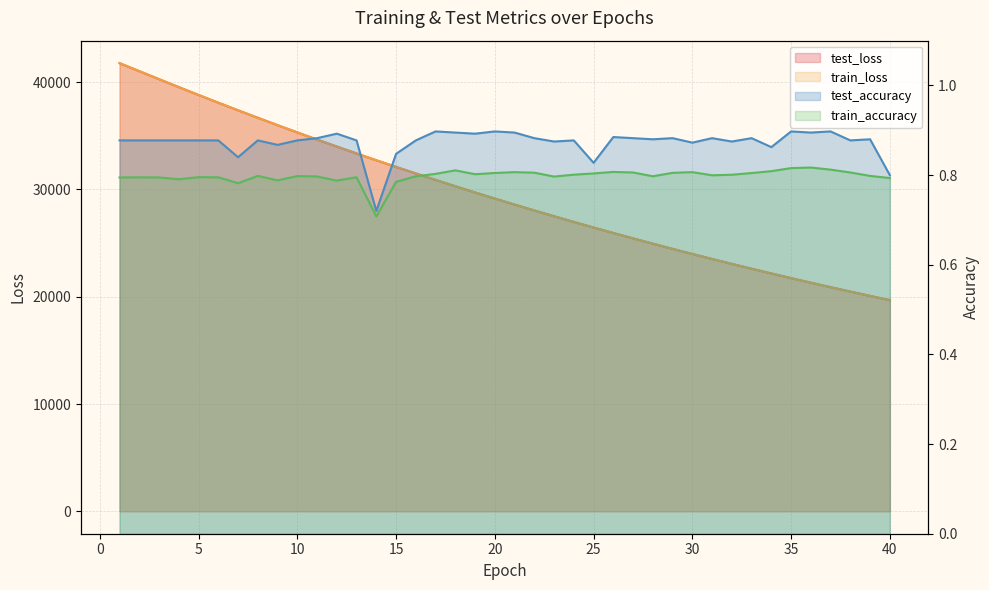

How many lines are shown in the chart?

4